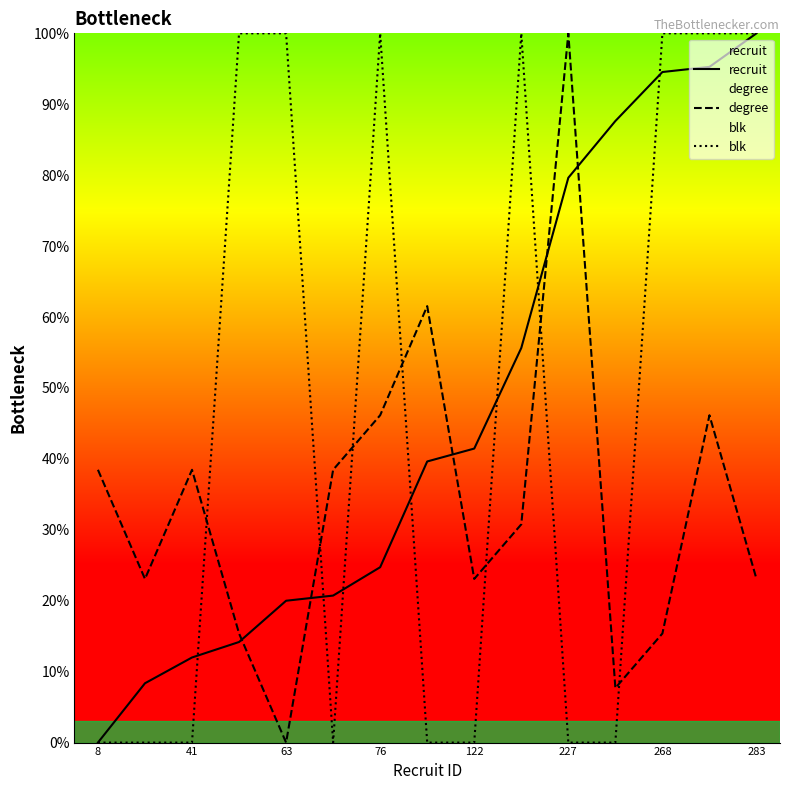

What is the spread (max minus min) of values at 268?

84.6